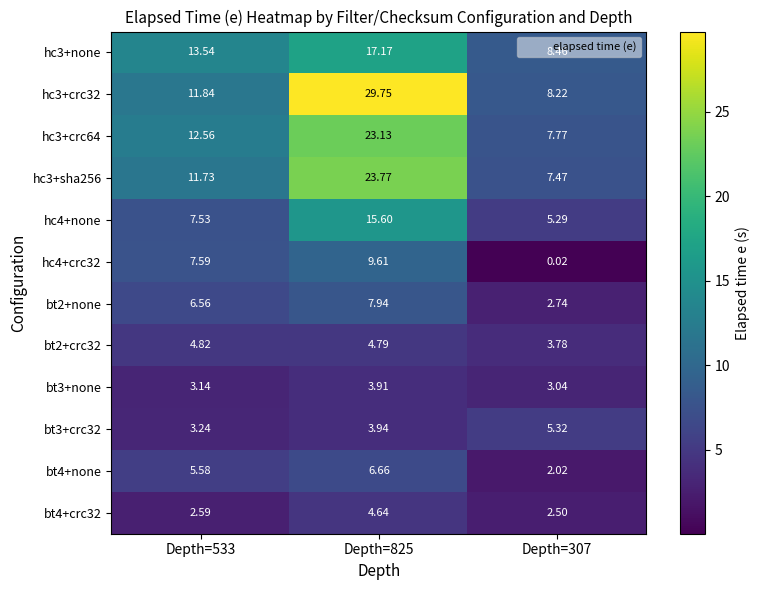

Is the value of hc4+crc32 at Depth=825 greater than the value of hc4+none at Depth=307?

Yes